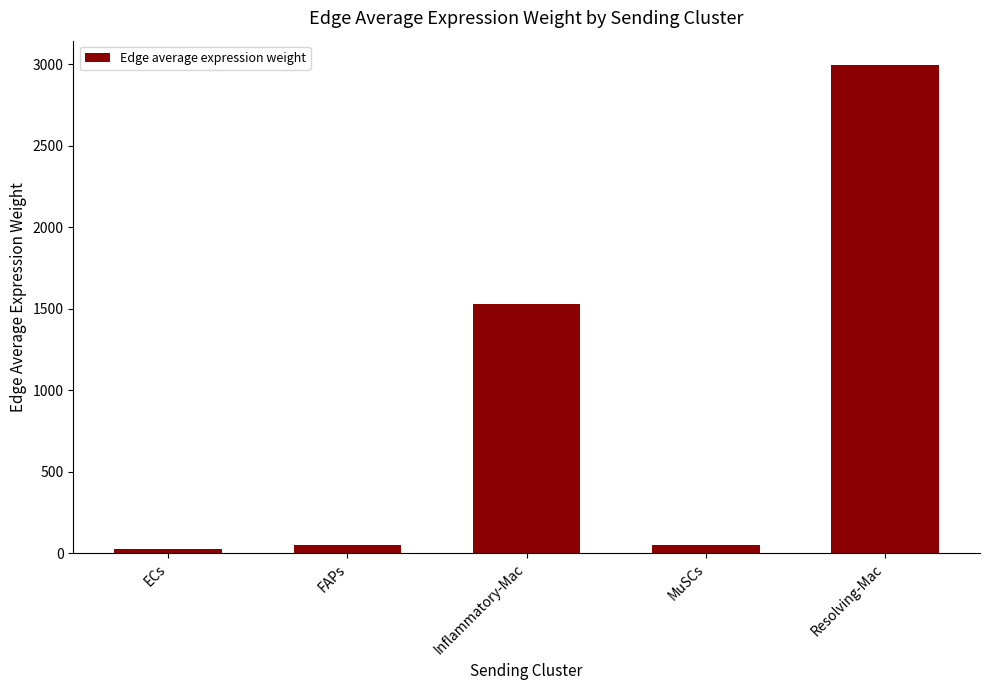

True or false: the data shows 669.2 at Inflammatory-Mac.

False